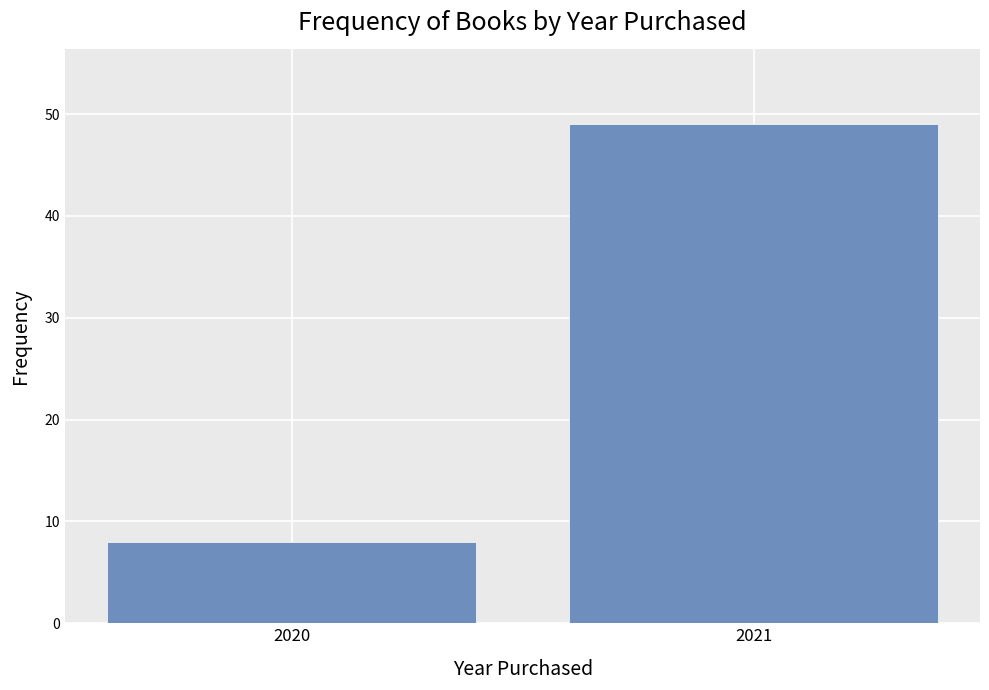

Reading left to right, extract all data points from this chart.

8	49